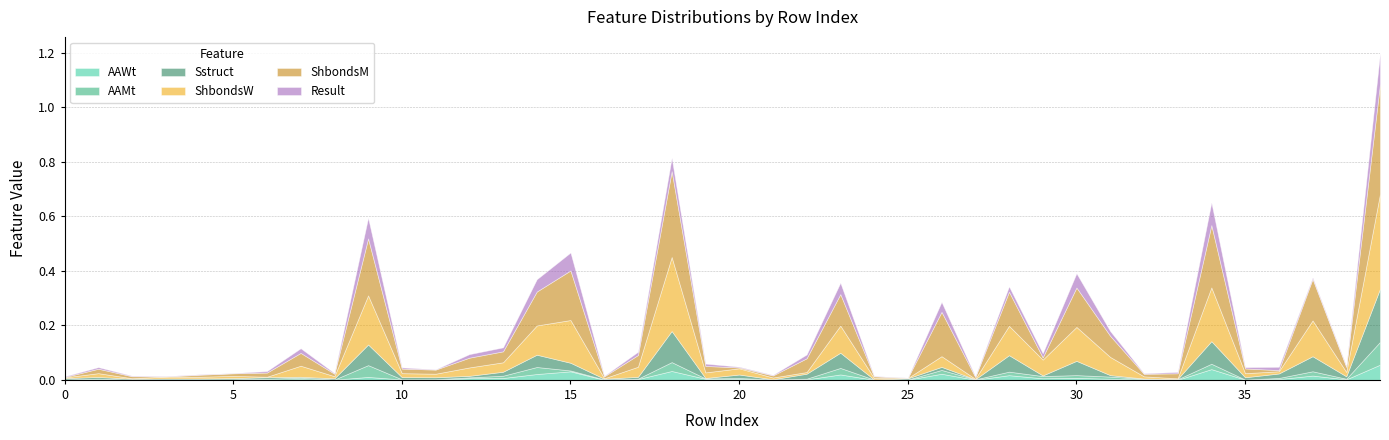

Reading left to right, what are all the values shown in this chart?

AAWt: AAWt=0.0	AAMt=0.0	Sstruct=0.0	ShbondsW=0.0	ShbondsM=0.0	Result=0.0	6=0.0	7=0.0	8=0.0	9=0.0	10=0.0	11=0.0	12=0.0	13=0.0	14=0.0	15=0.0	16=0.0	17=0.0	18=0.0	19=0.0	20=0.0	21=0.0	22=0.0	23=0.0	24=0.0	25=0.0	26=0.0	27=0.0	28=0.0	29=0.0	30=0.0	31=0.0	32=0.0	33=0.0	34=0.0	35=0.0	36=0.0	37=0.0	38=0.0	39=0.1
AAMt: AAWt=0.0	AAMt=0.0	Sstruct=0.0	ShbondsW=0.0	ShbondsM=0.0	Result=0.0	6=0.0	7=0.0	8=0.0	9=0.0	10=0.0	11=0.0	12=0.0	13=0.0	14=0.0	15=0.0	16=0.0	17=0.0	18=0.0	19=0.0	20=0.0	21=0.0	22=0.0	23=0.0	24=0.0	25=0.0	26=0.0	27=0.0	28=0.0	29=0.0	30=0.0	31=0.0	32=0.0	33=0.0	34=0.0	35=0.0	36=0.0	37=0.0	38=0.0	39=0.1
Sstruct: AAWt=0.0	AAMt=0.0	Sstruct=0.0	ShbondsW=0.0	ShbondsM=0.0	Result=0.0	6=0.0	7=0.0	8=0.0	9=0.1	10=0.0	11=0.0	12=0.0	13=0.0	14=0.0	15=0.0	16=0.0	17=0.0	18=0.1	19=0.0	20=0.0	21=0.0	22=0.0	23=0.1	24=0.0	25=0.0	26=0.0	27=0.0	28=0.1	29=0.0	30=0.1	31=0.0	32=0.0	33=0.0	34=0.1	35=0.0	36=0.0	37=0.1	38=0.0	39=0.2
ShbondsW: AAWt=0.0	AAMt=0.0	Sstruct=0.0	ShbondsW=0.0	ShbondsM=0.0	Result=0.0	6=0.0	7=0.0	8=0.0	9=0.2	10=0.0	11=0.0	12=0.0	13=0.0	14=0.1	15=0.2	16=0.0	17=0.0	18=0.3	19=0.0	20=0.0	21=0.0	22=0.0	23=0.1	24=0.0	25=0.0	26=0.0	27=0.0	28=0.1	29=0.1	30=0.1	31=0.1	32=0.0	33=0.0	34=0.2	35=0.0	36=0.0	37=0.1	38=0.0	39=0.3
ShbondsM: AAWt=0.0	AAMt=0.0	Sstruct=0.0	ShbondsW=0.0	ShbondsM=0.0	Result=0.0	6=0.0	7=0.0	8=0.0	9=0.2	10=0.0	11=0.0	12=0.0	13=0.0	14=0.1	15=0.2	16=0.0	17=0.0	18=0.3	19=0.0	20=0.0	21=0.0	22=0.1	23=0.1	24=0.0	25=0.0	26=0.2	27=0.0	28=0.1	29=0.0	30=0.1	31=0.1	32=0.0	33=0.0	34=0.2	35=0.0	36=0.0	37=0.2	38=0.0	39=0.4
Result: AAWt=0.0	AAMt=0.0	Sstruct=0.0	ShbondsW=0.0	ShbondsM=0.0	Result=0.0	6=0.0	7=0.0	8=0.0	9=0.1	10=0.0	11=0.0	12=0.0	13=0.0	14=0.0	15=0.1	16=0.0	17=0.0	18=0.0	19=0.0	20=0.0	21=0.0	22=0.0	23=0.0	24=0.0	25=0.0	26=0.0	27=0.0	28=0.0	29=0.0	30=0.1	31=0.0	32=0.0	33=0.0	34=0.1	35=0.0	36=0.0	37=0.0	38=0.0	39=0.1